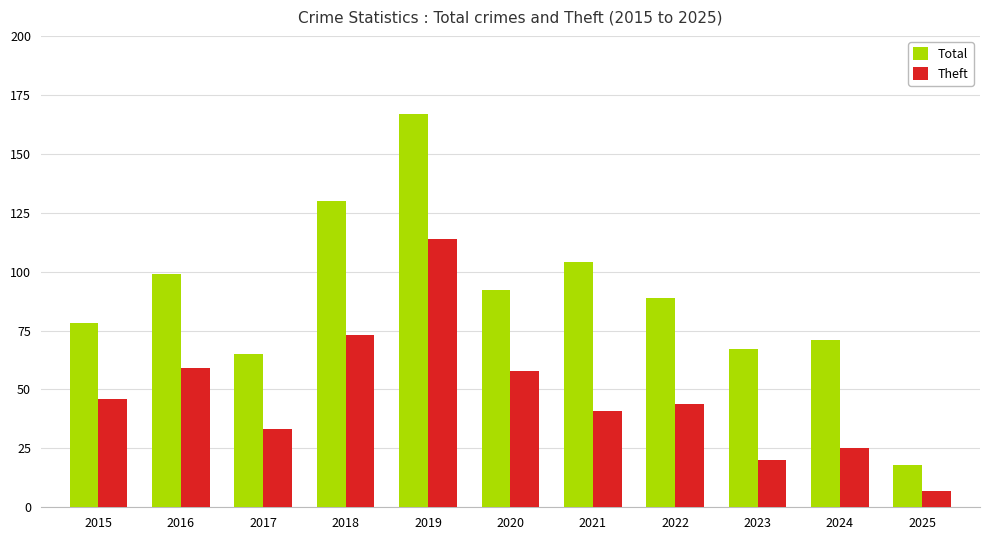

What is the difference between the maximum and minimum values in the Total series?

149